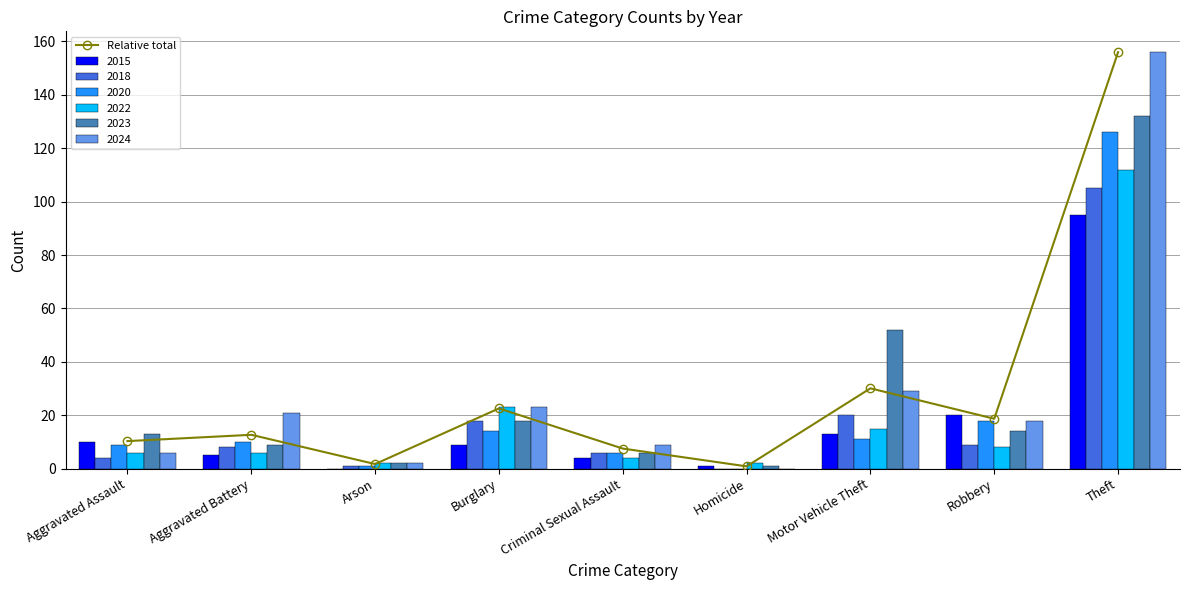

Rank the categories by value from lowest to highest.

Homicide, Arson, Criminal Sexual Assault, Aggravated Assault, Aggravated Battery, Robbery, Burglary, Motor Vehicle Theft, Theft